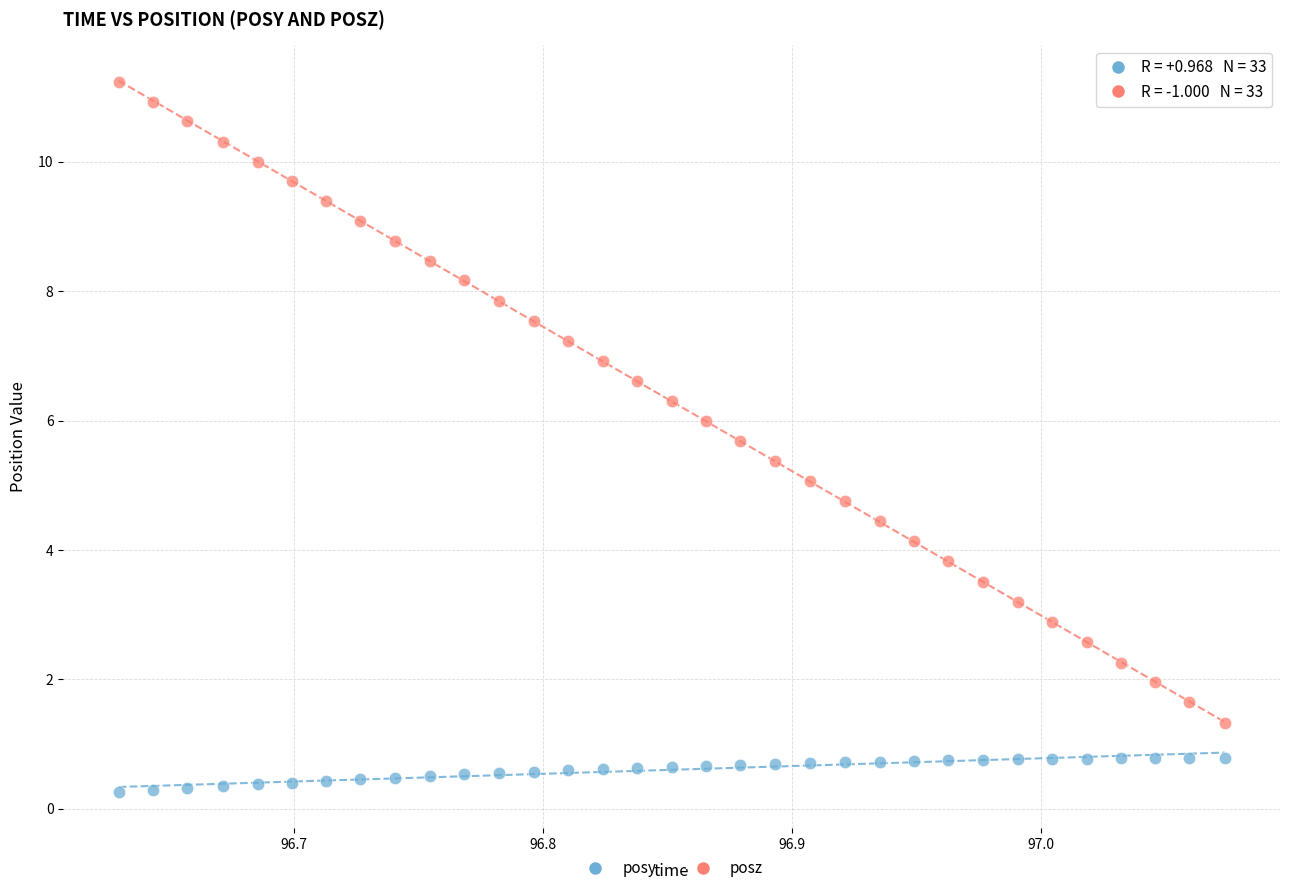

Which series reaches the minimum Y coordinate?

posy